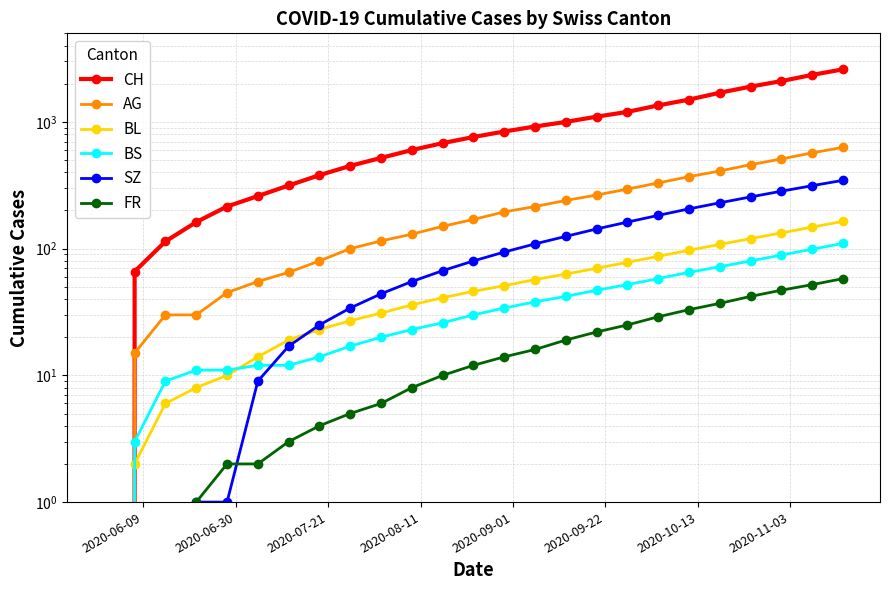

Does the chart have visible grid lines?

Yes